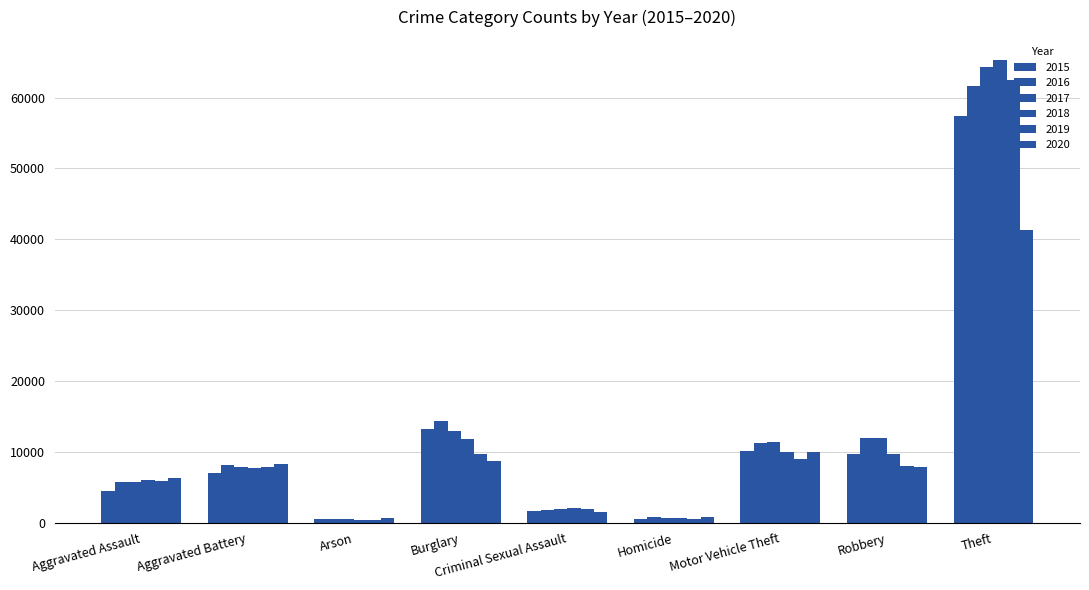

At how many categories does at least one series exceed 28259?

1